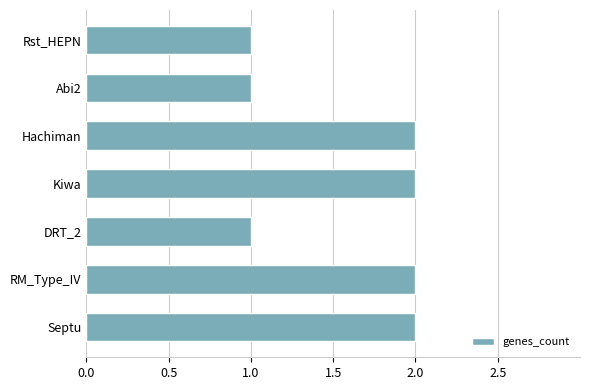

Which has a higher value, DRT_2 or Hachiman?

Hachiman